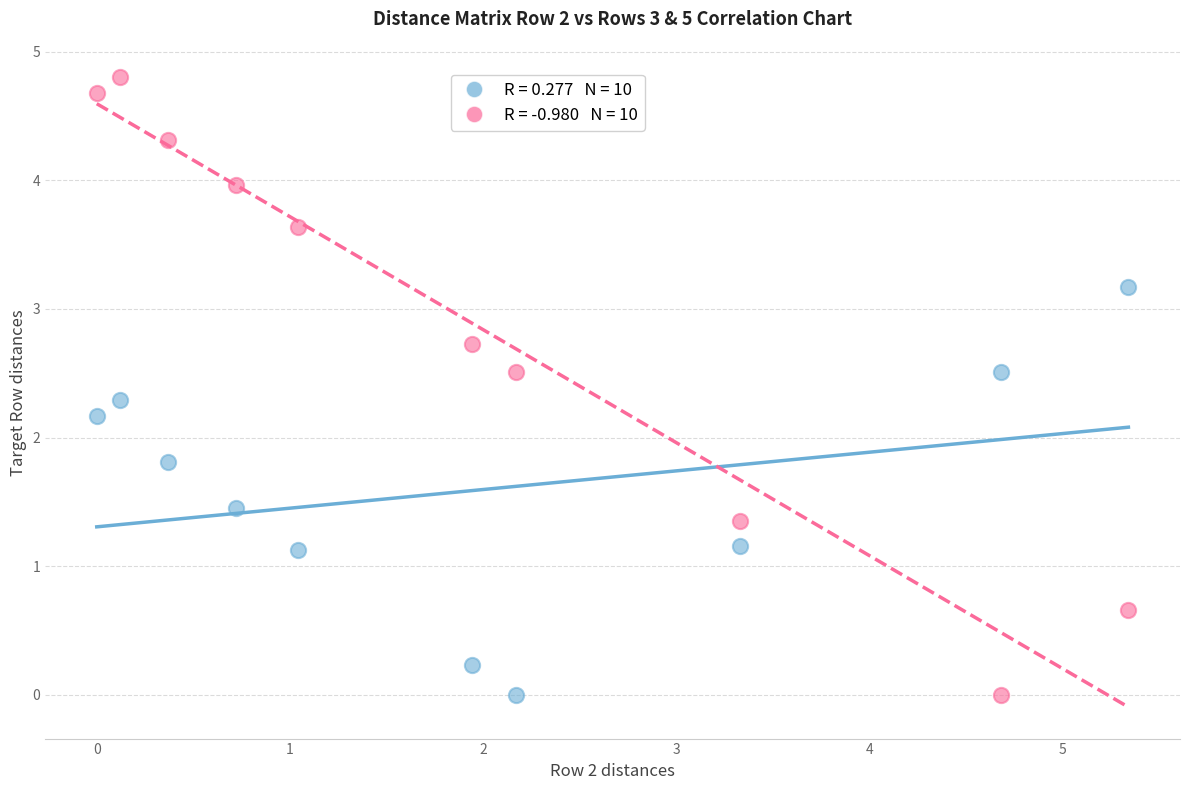

Across all data points, what is the range of Y values (max minus min)?

4.8